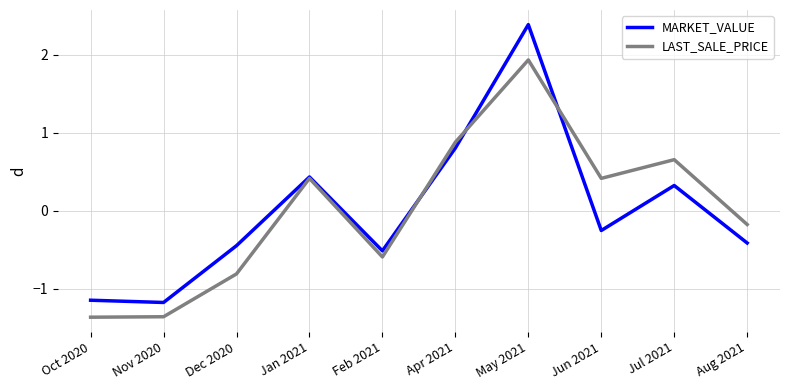

Which series has the widest spread of values?

MARKET_VALUE